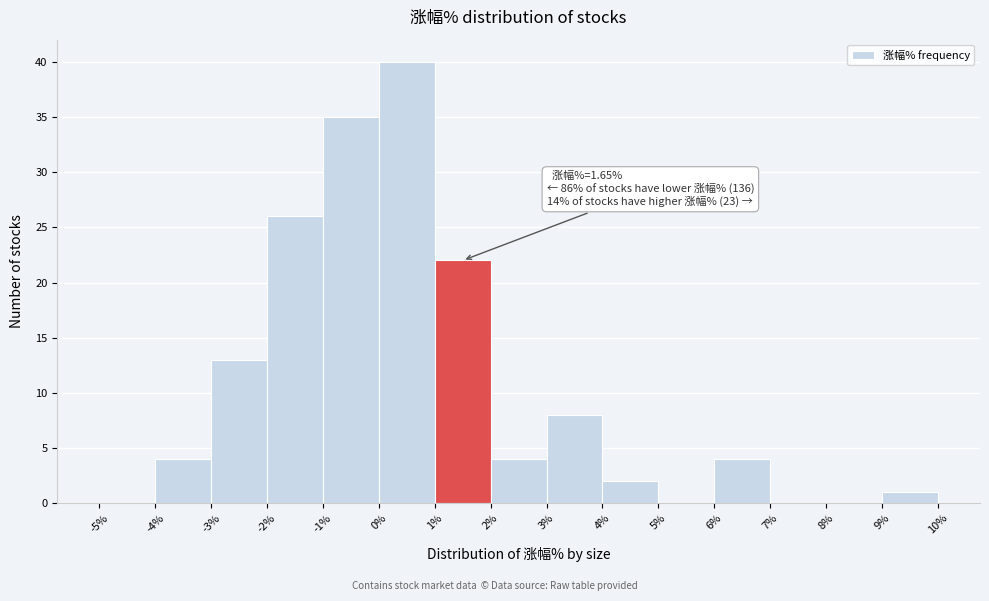

Over which range of the x-axis is the bar tallest?

0% to 1%